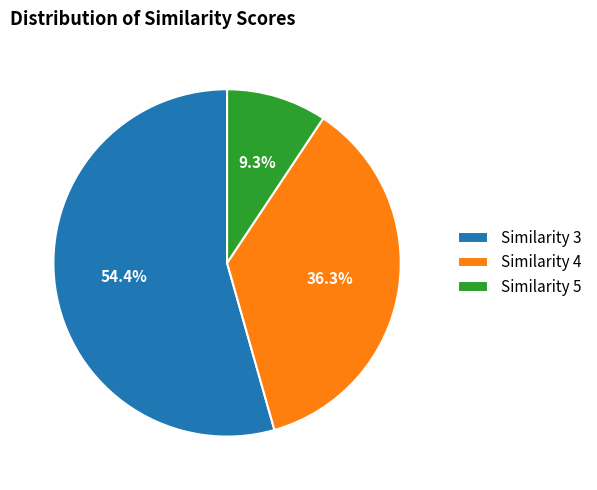

Does any single category account for the majority?

Yes